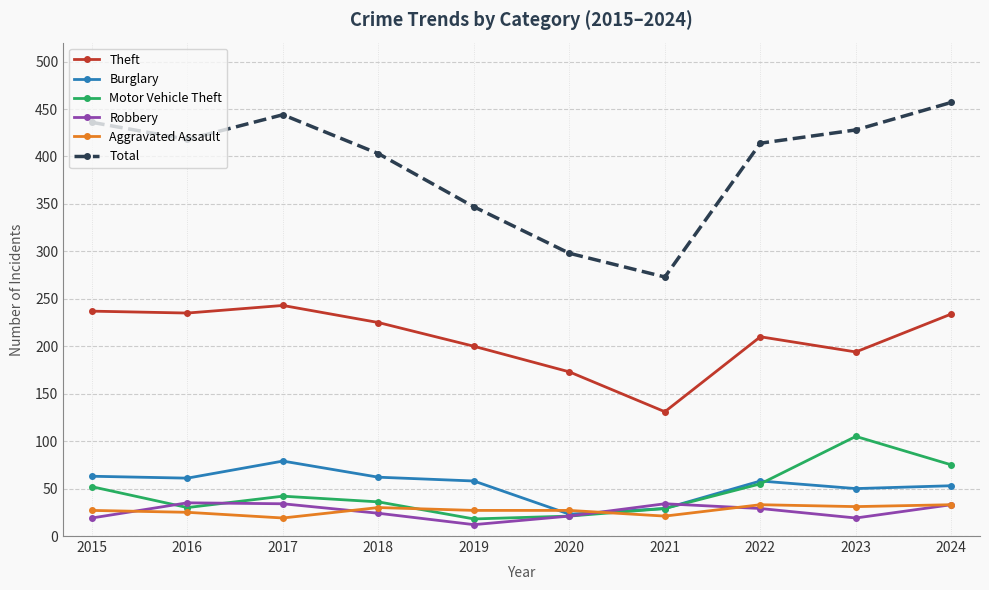

The value of Theft at 2015 is 237. True or false?

True